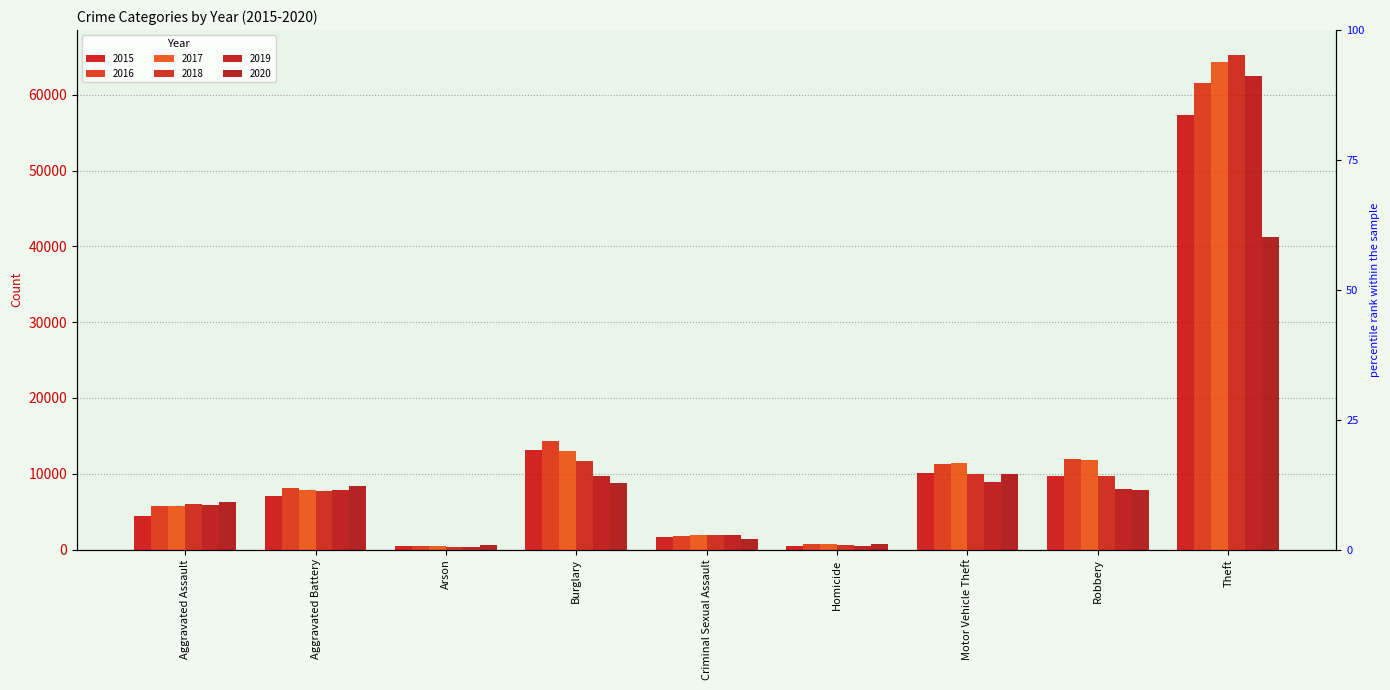

Rank the series by their maximum value, from highest to lowest.

2018, 2017, 2019, 2016, 2015, 2020